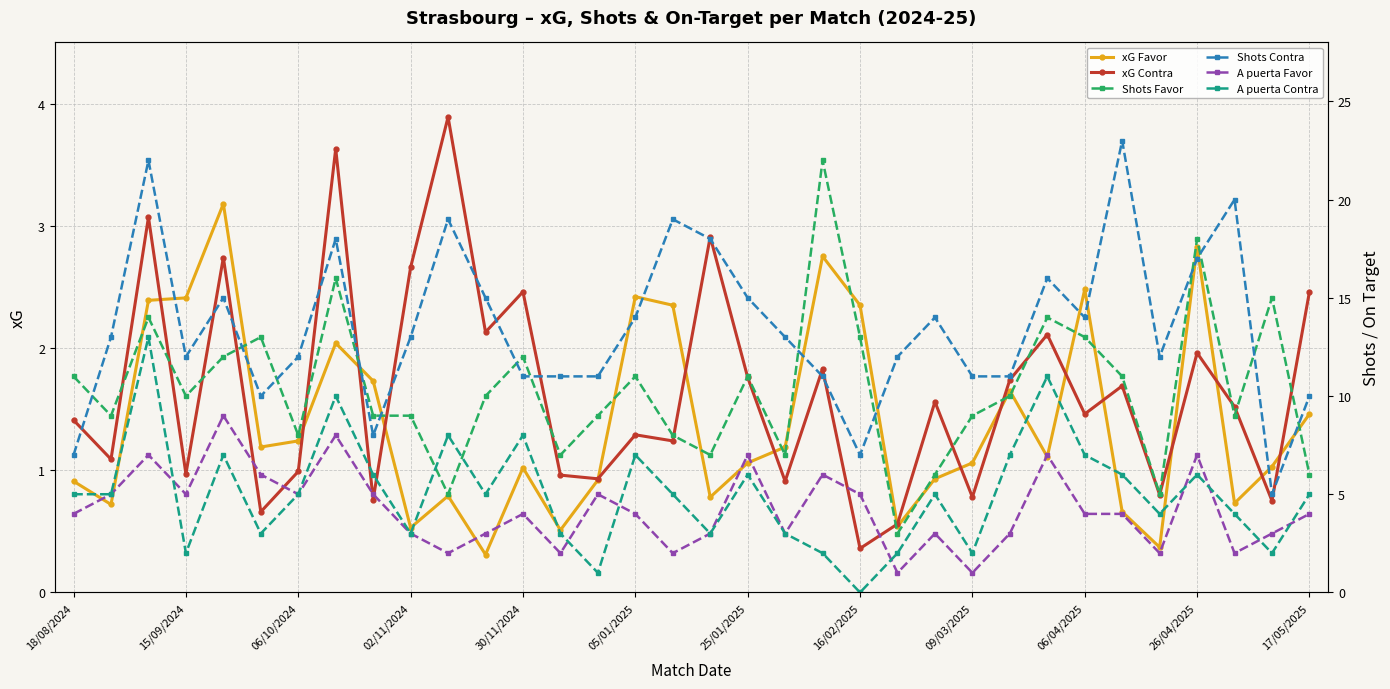

Where is xG Contra nearest to the value 2?

26/04/2025